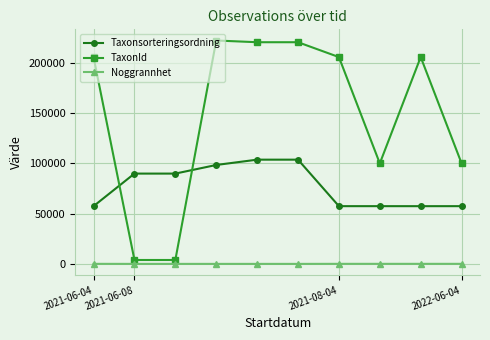

True or false: Noggrannhet and TaxonId intersect in this chart.

False